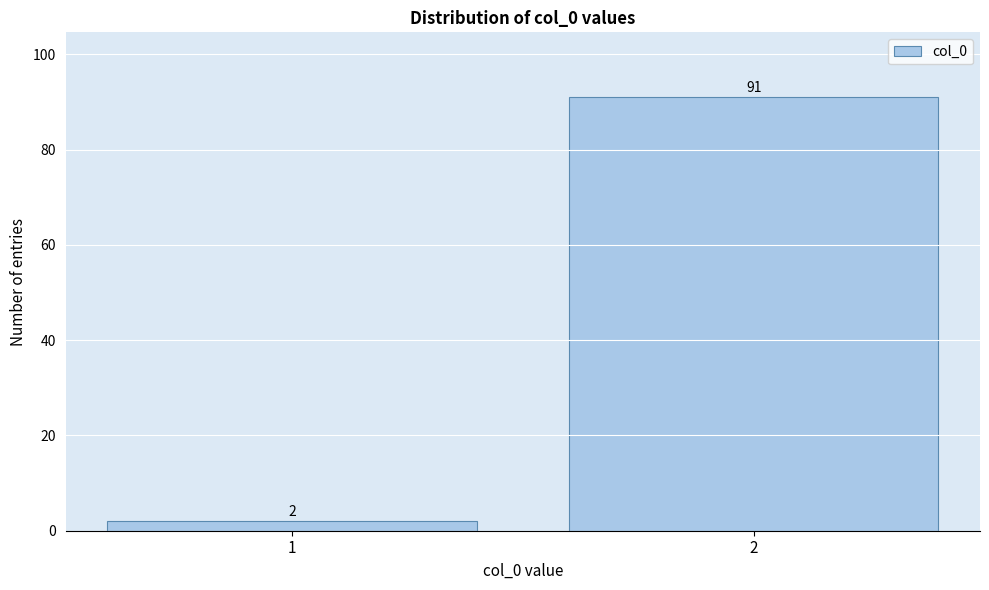

Reading right to left, extract all data points from this chart.

91	2